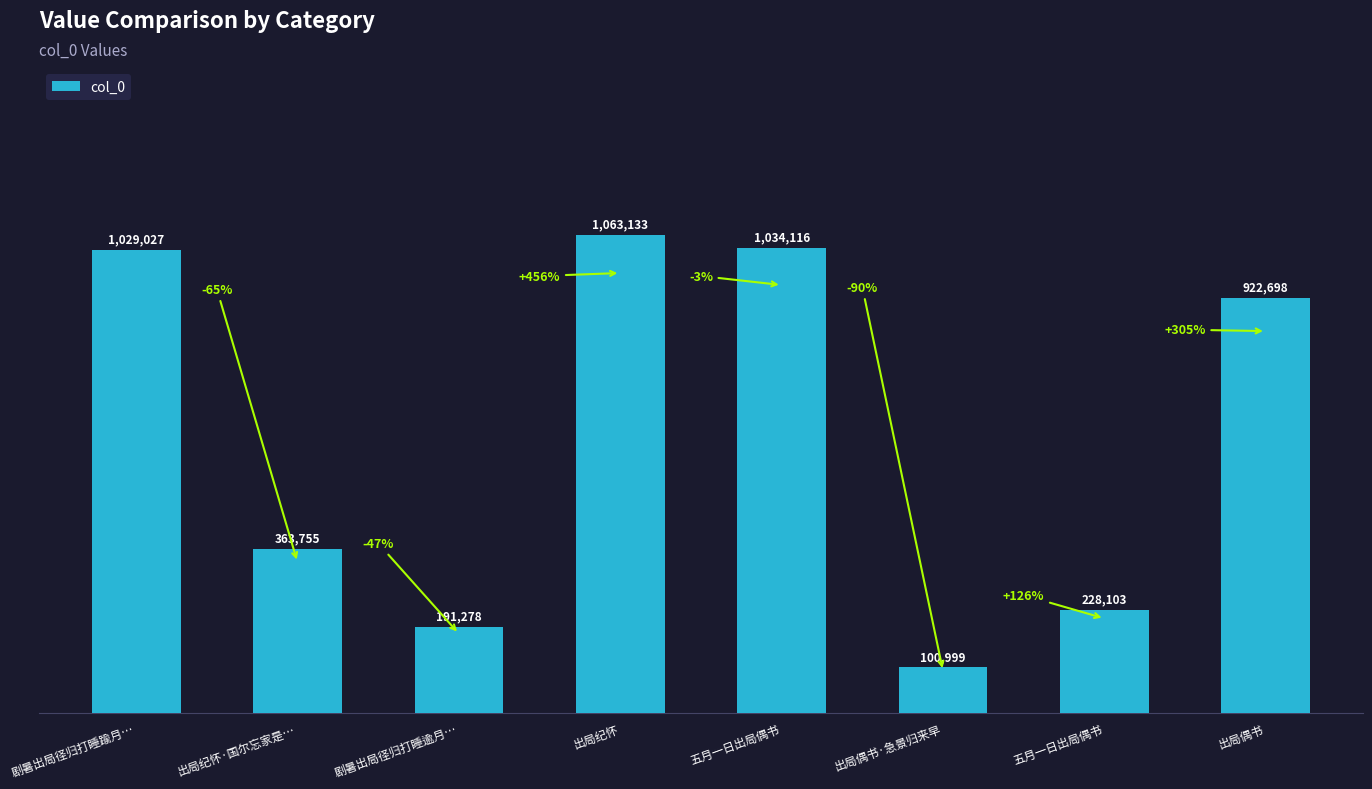

What is the label of the 3rd bar from the left?

剧暑出局径归打睡逾月…